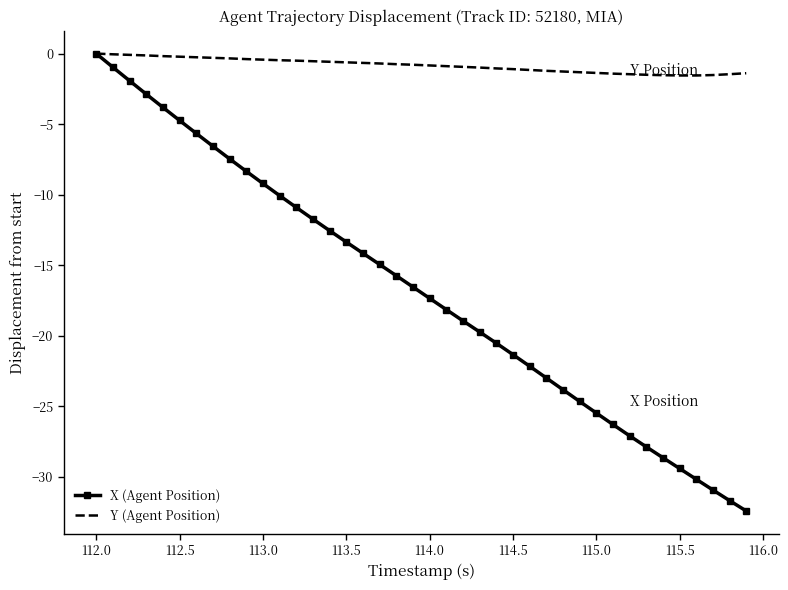

Rank the series by their average value, from highest to lowest.

Y (Agent Position), X (Agent Position)